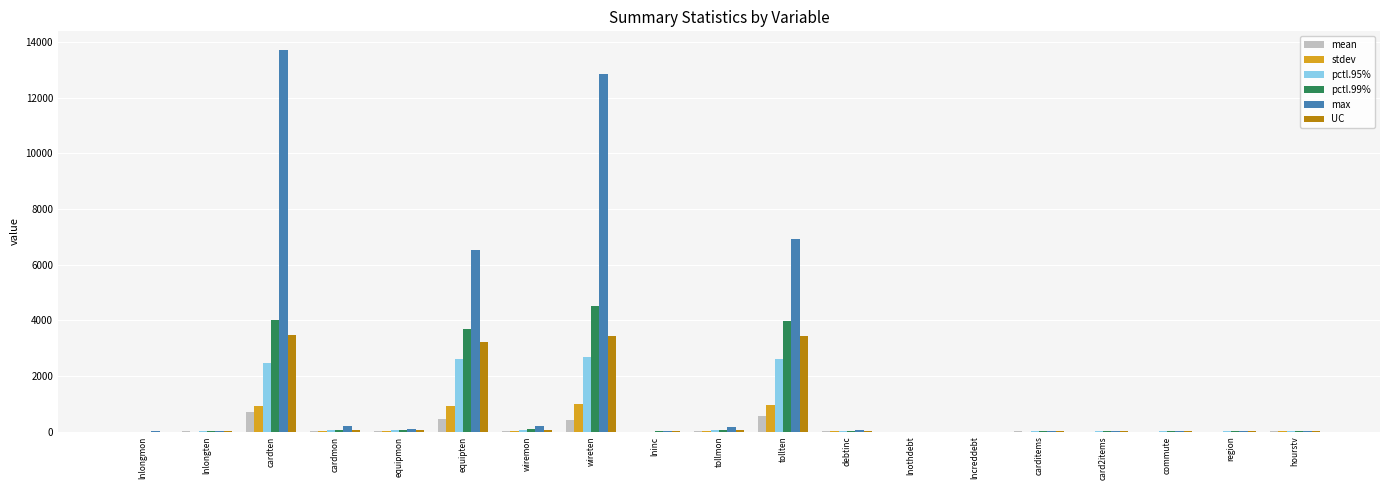

Is it true that stdev equals 1001.0 at wireten?

True